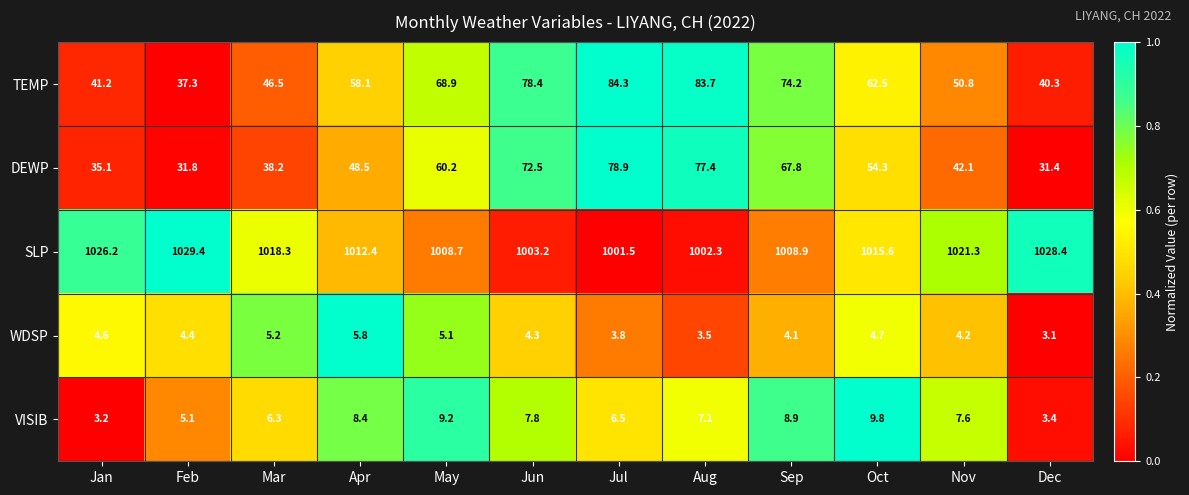

Which category has the highest value in the TEMP series?

Jul